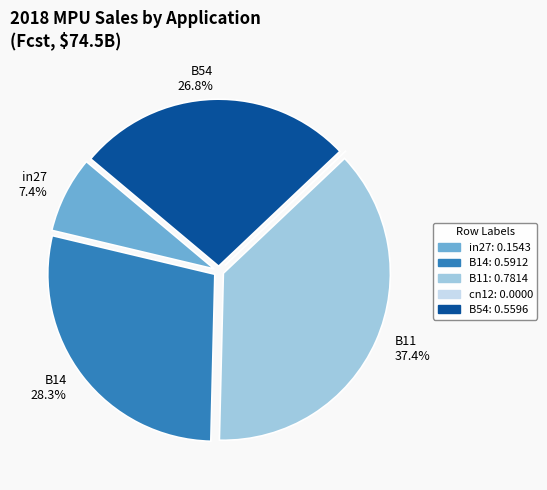

Is there any slice that represents more than half of the pie?

No